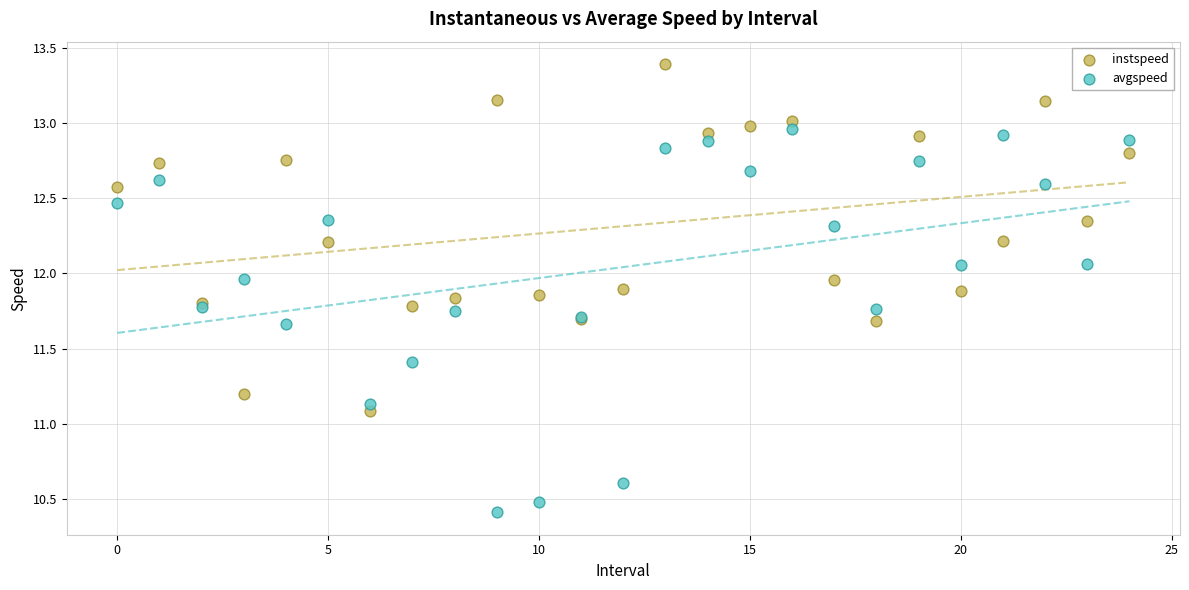

Across all series, what Y value is closest to 11?

11.1